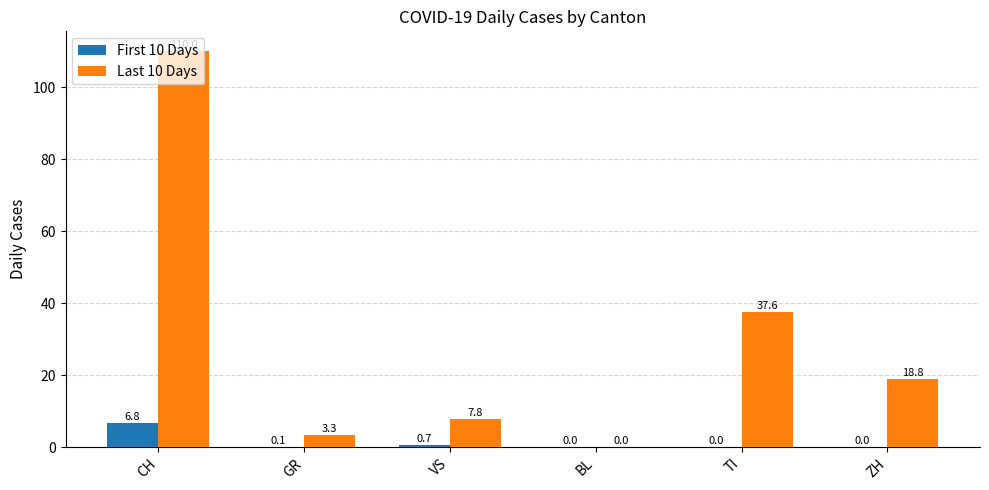

What are all the series names shown in the legend?

First 10 Days, Last 10 Days